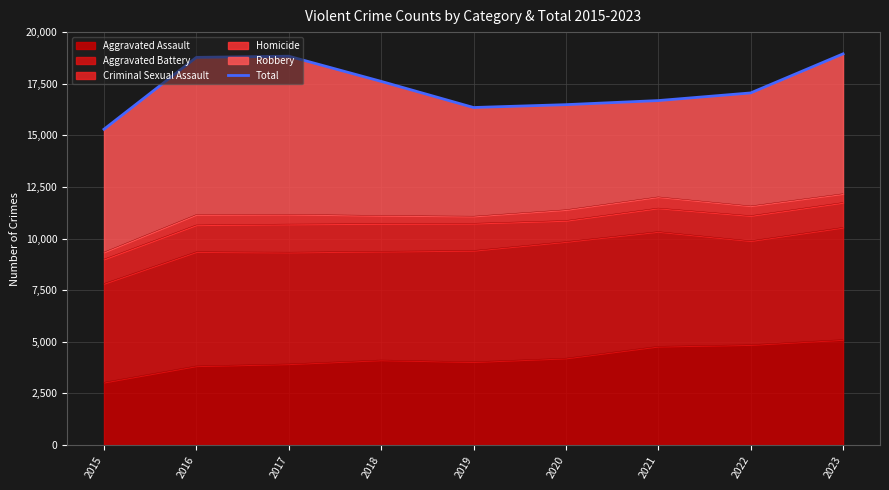

What is the sum of the values at 2019 and 2017?

35180